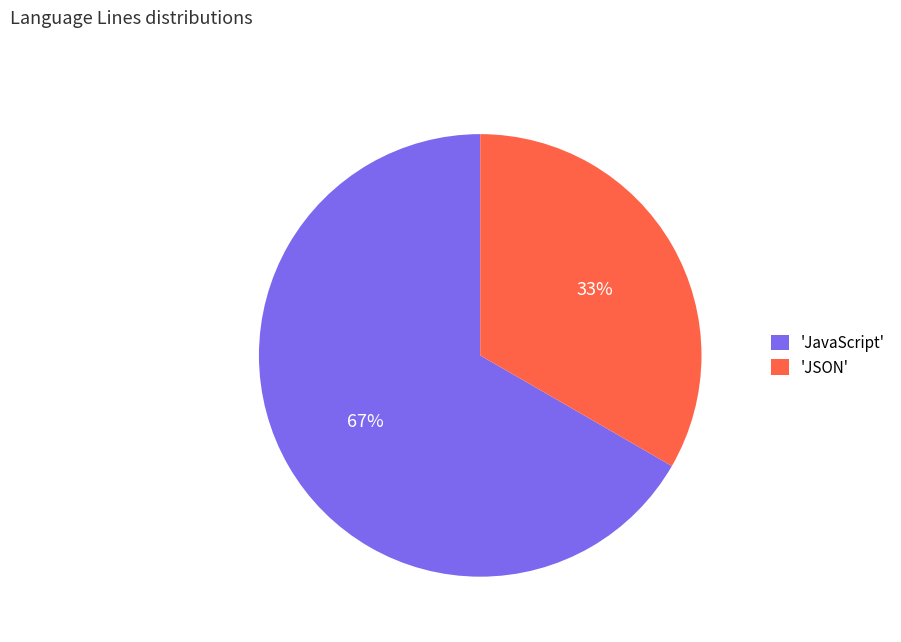

To the nearest percent, what portion does 'JavaScript' represent?

67%